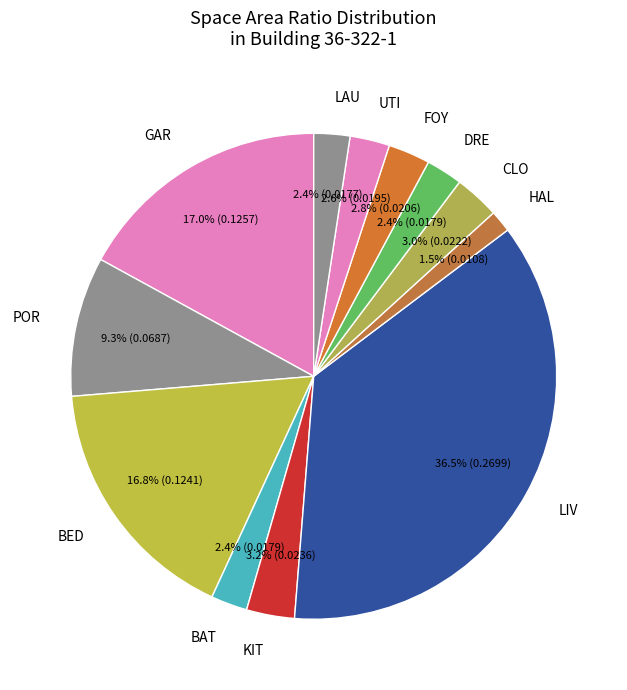

Does LIV account for over 50% of the chart?

No